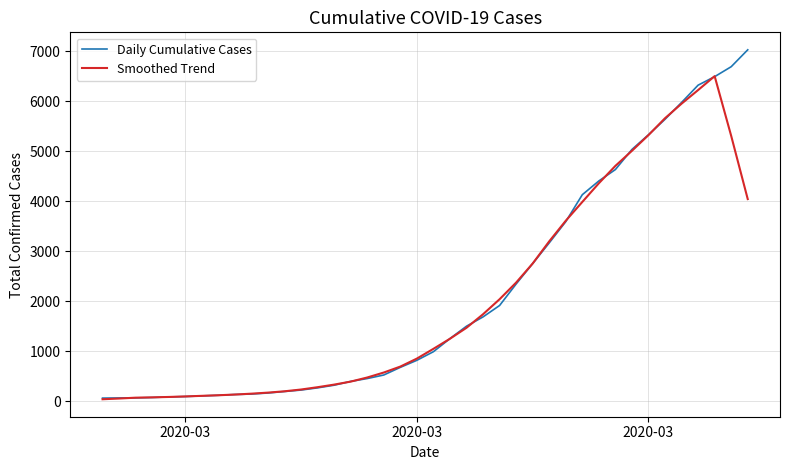

Which series has the largest range (max minus min)?

Daily Cumulative Cases